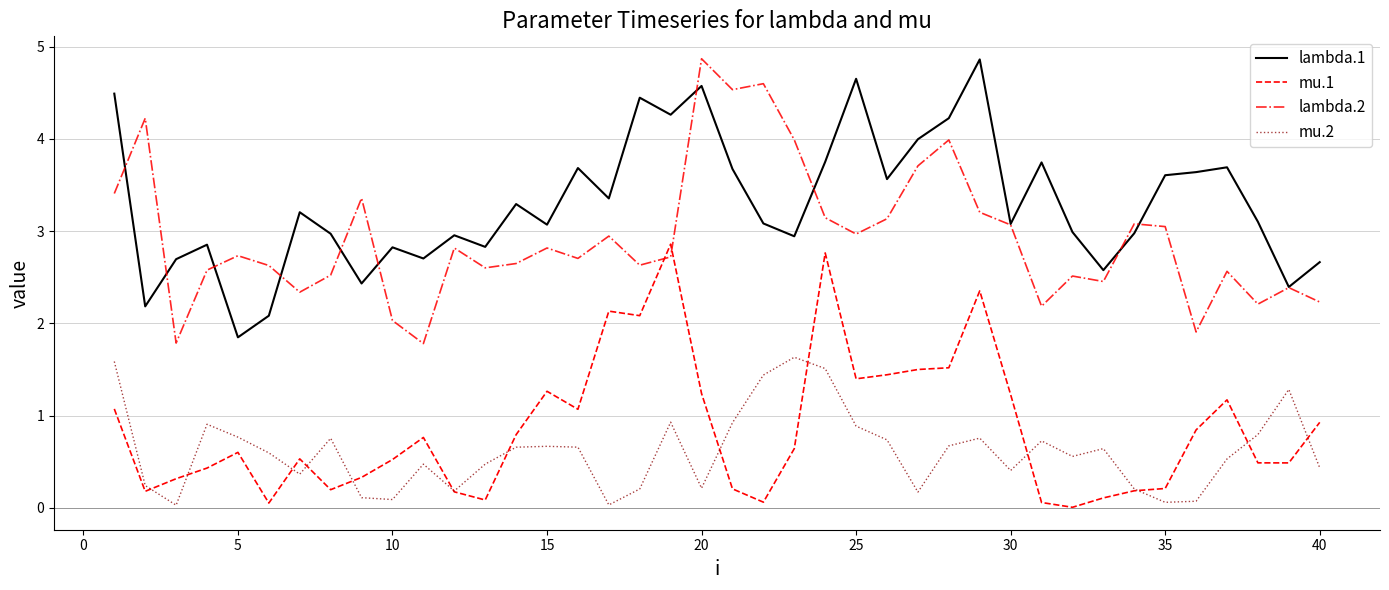

What are all the series names shown in the legend?

lambda.1, mu.1, lambda.2, mu.2